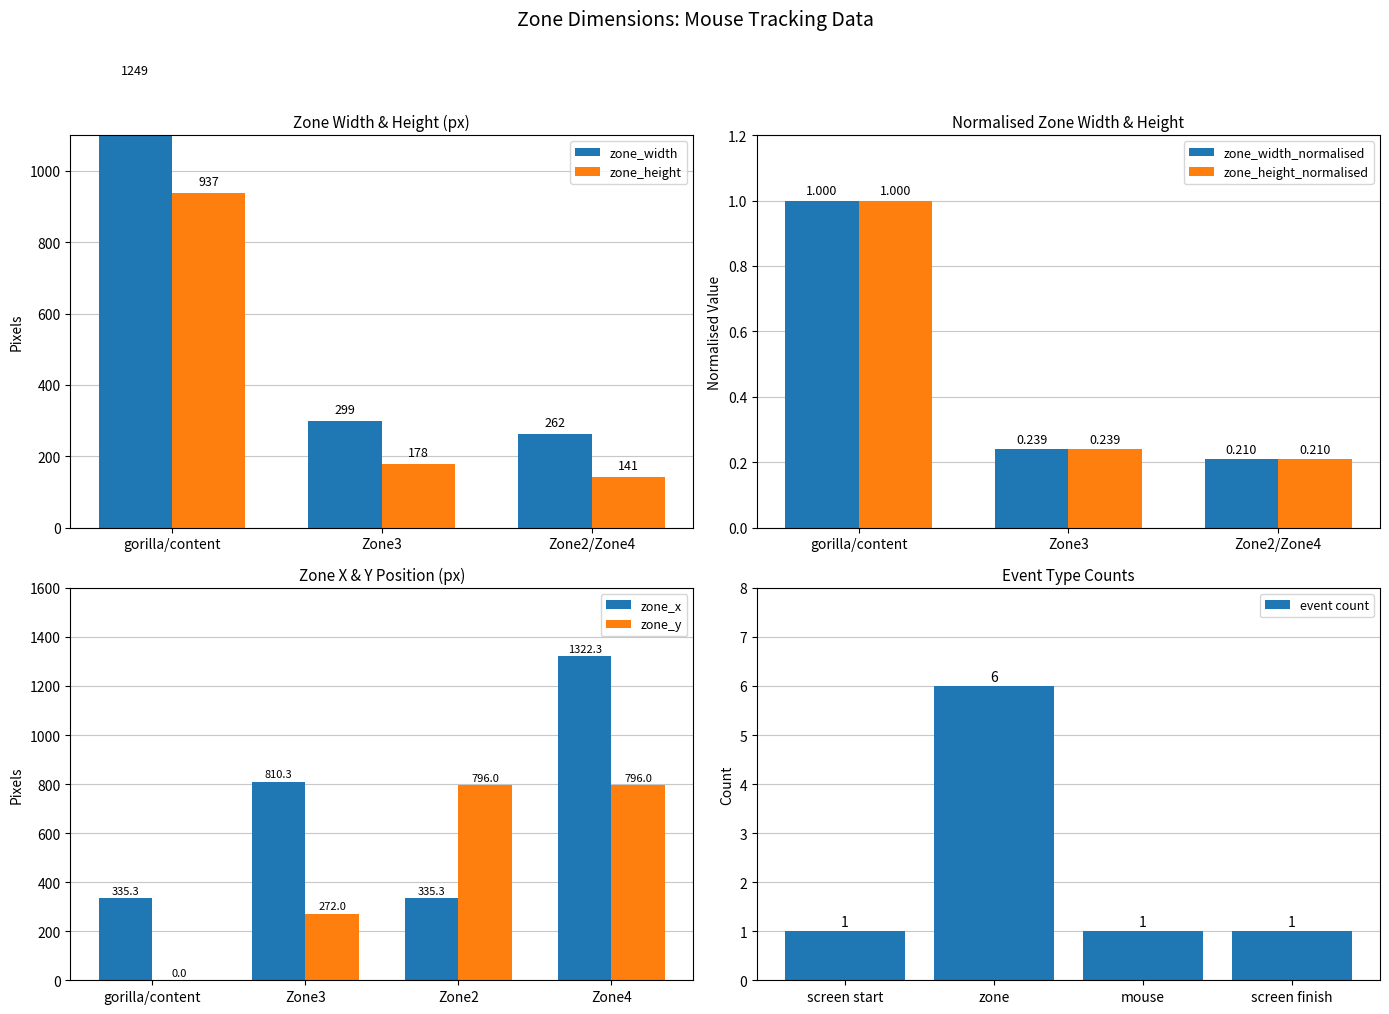

The zone_height series shows 141 at Zone2. True or false?

True